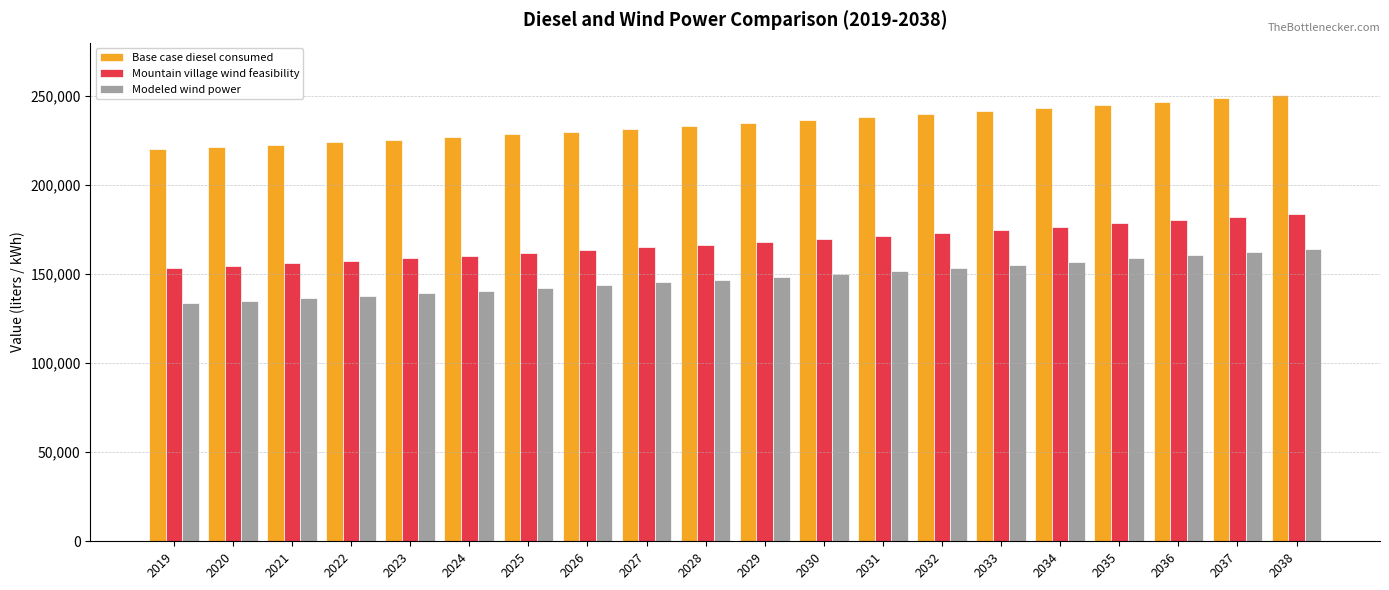

What is the difference between the Modeled wind power values at 2022 and 2029?

10604.9